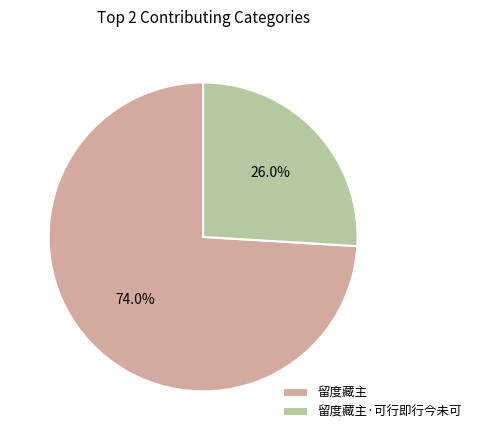

What percentage do 留度藏主·可行即行今未可 and 留度藏主 together represent?

100.0%